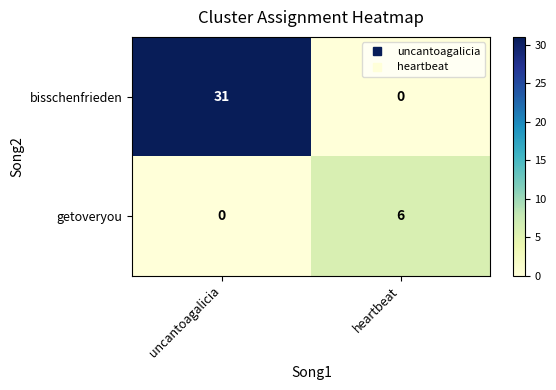

True or false: bisschenfrieden has a value of 0 at heartbeat.

True